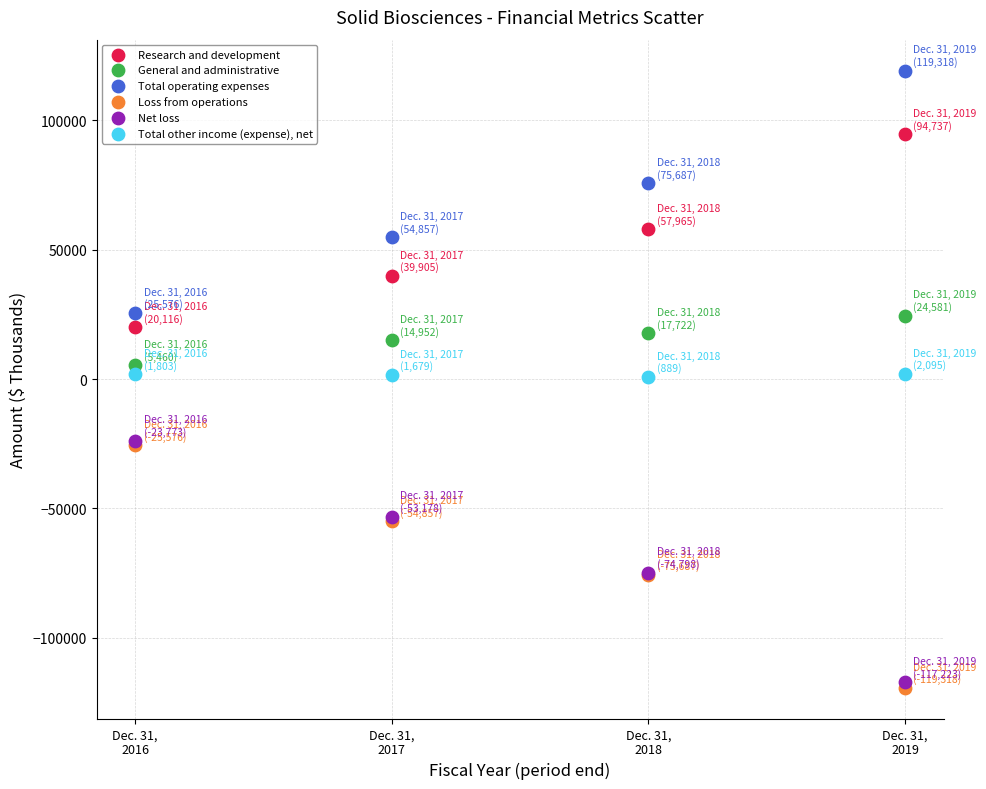

What are all the series names shown in the legend?

Research and development, General and administrative, Total operating expenses, Loss from operations, Net loss, Total other income (expense), net